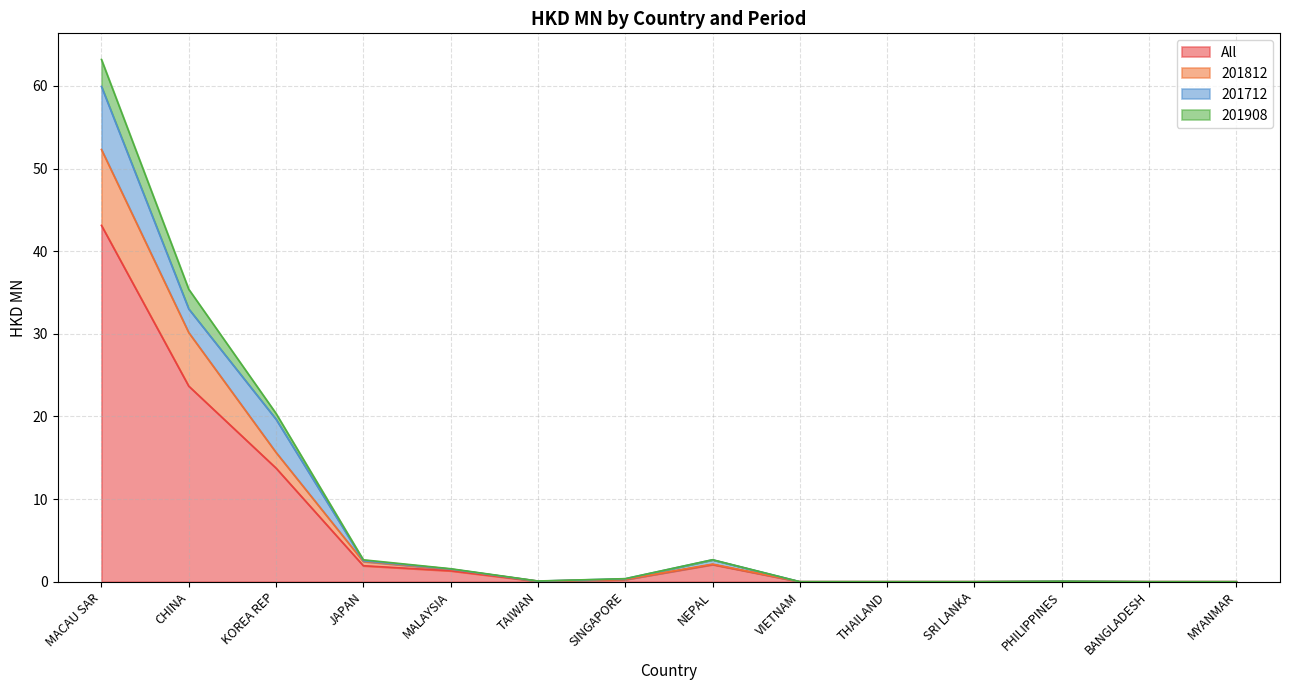

The value of All at NEPAL is 2.7. True or false?

False